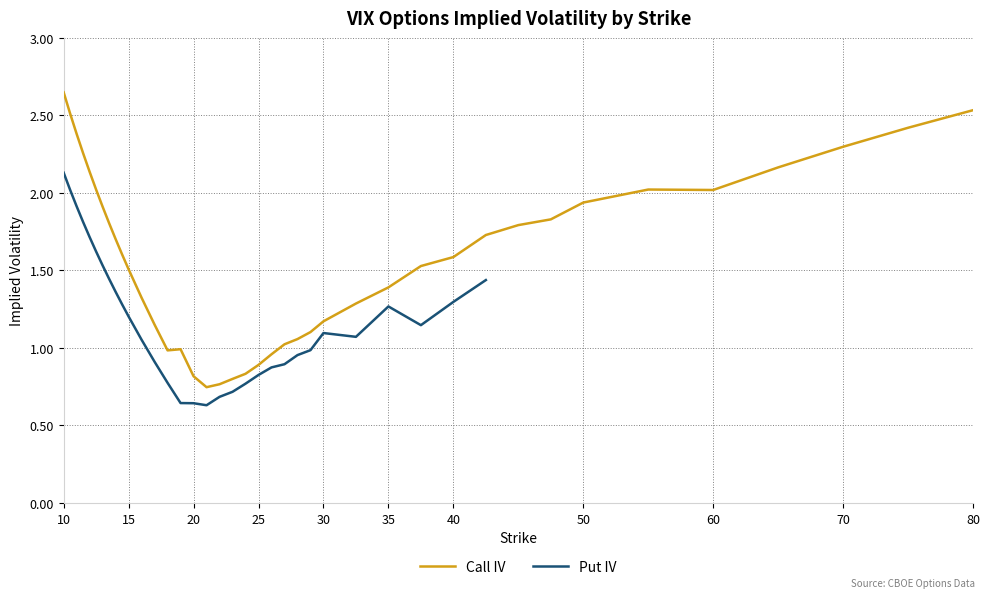

What is the minimum value for Put IV?

0.6